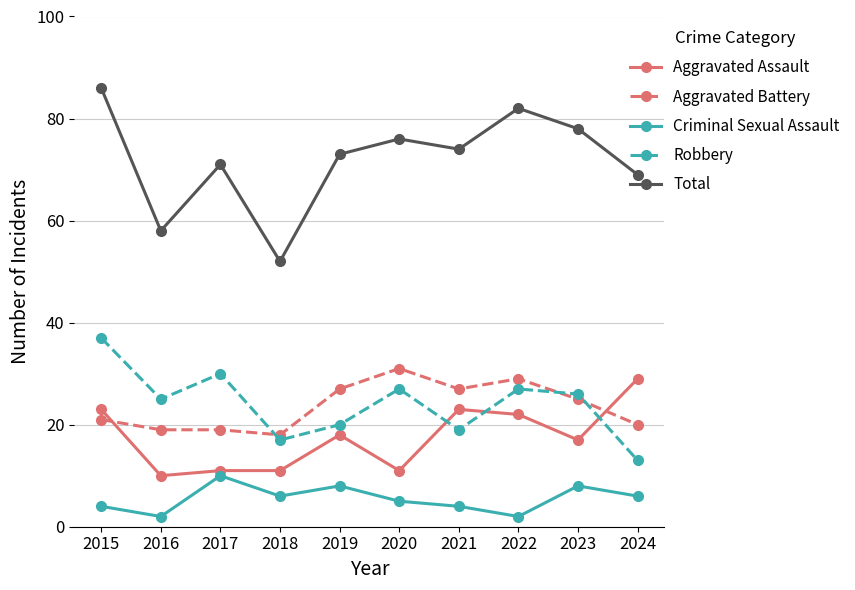

How many categories are shown in the chart?

10